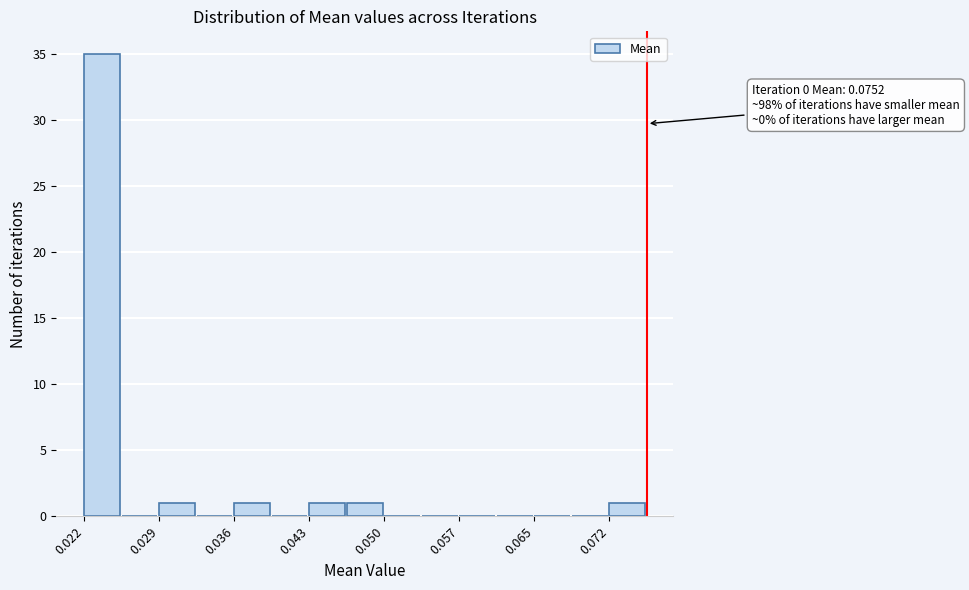

Read against the x-axis, roughly where is the centre of the tallest bar?

0.023